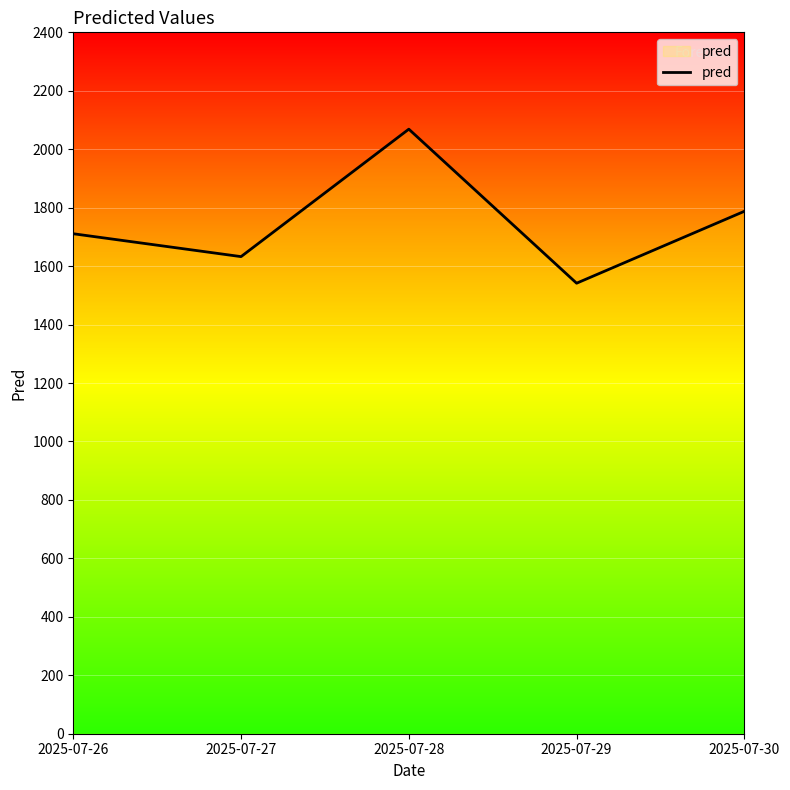

What is the change in value from 2025-07-26 to 2025-07-28?

+357.9